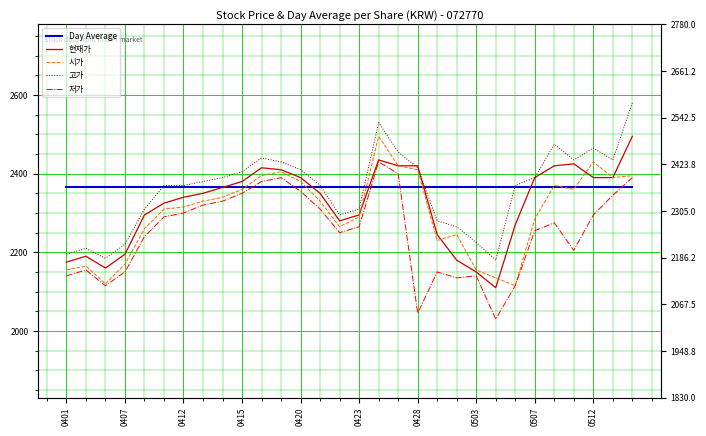

Is it true that 시가 equals 3373 at 19?

False